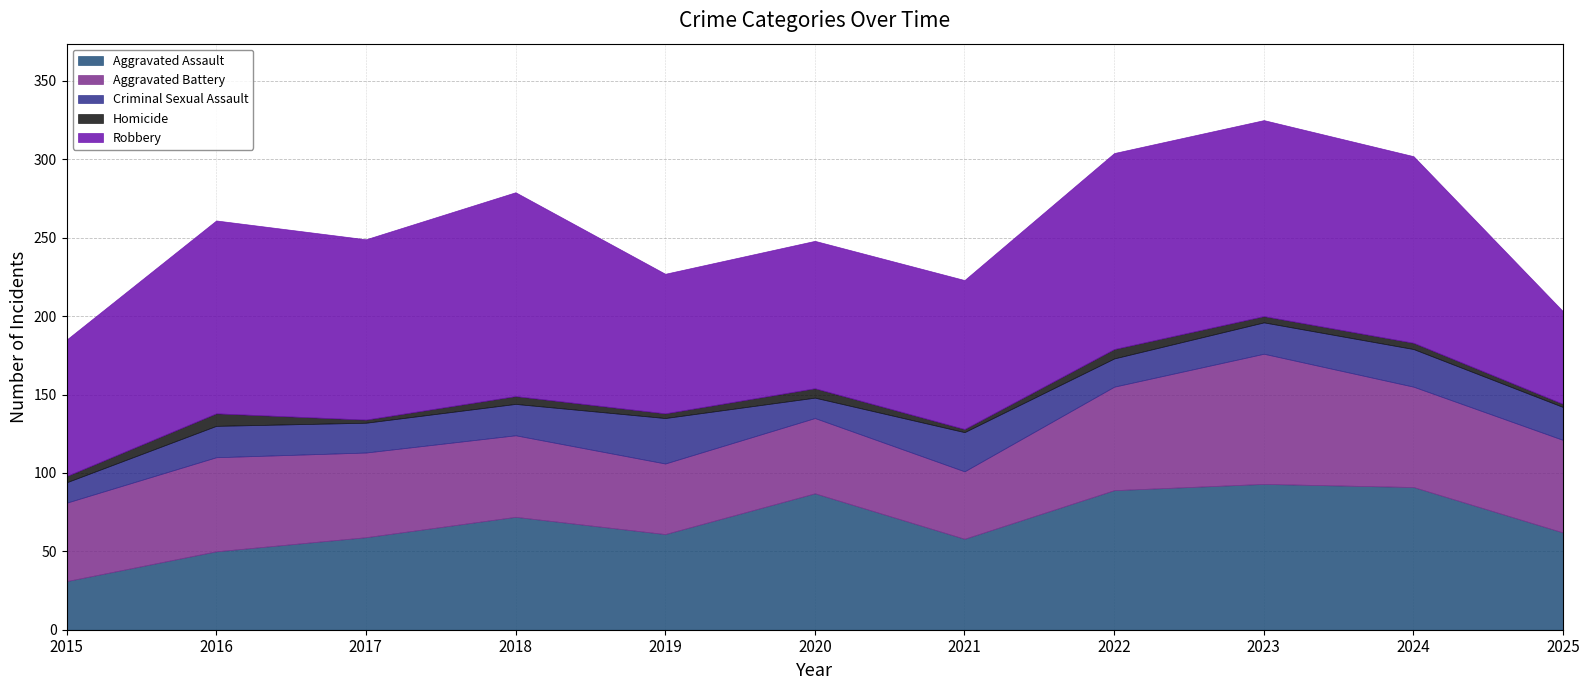

Is the value of Aggravated Assault at 2016 greater than the value of Homicide at 2023?

Yes